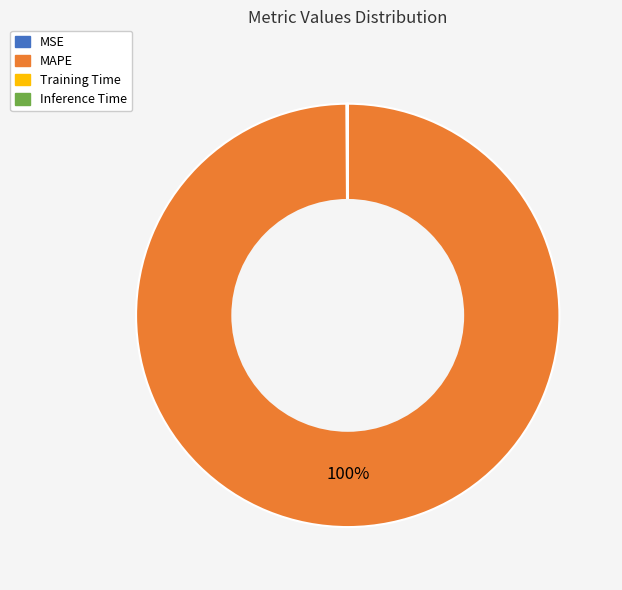

Does any single category account for the majority?

Yes